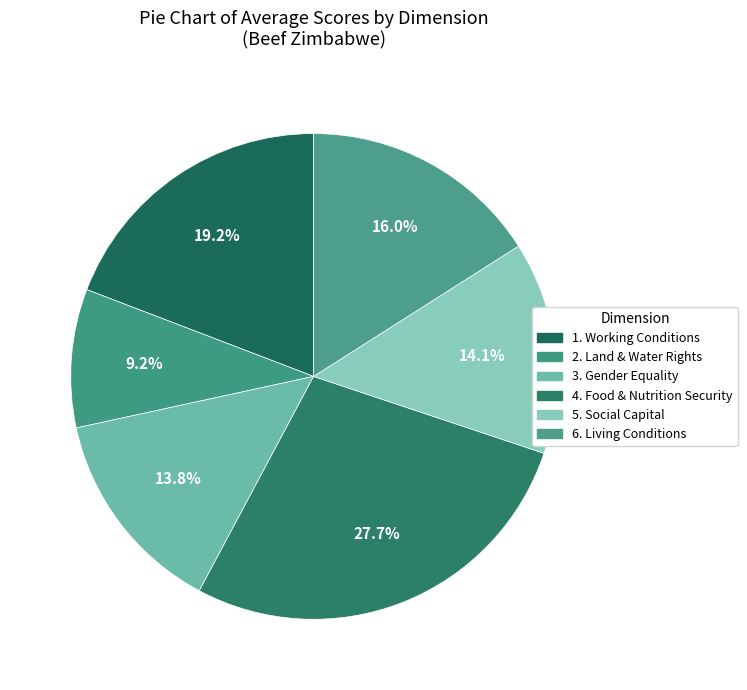

True or false: 1. Working Conditions accounts for 7% of the total.

False